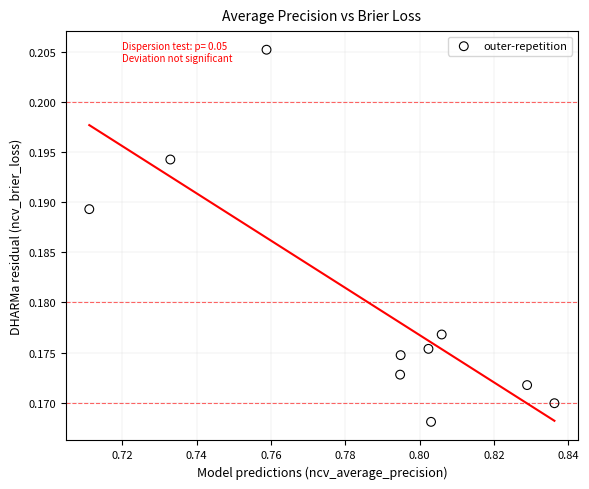

What is the average X value?

0.8